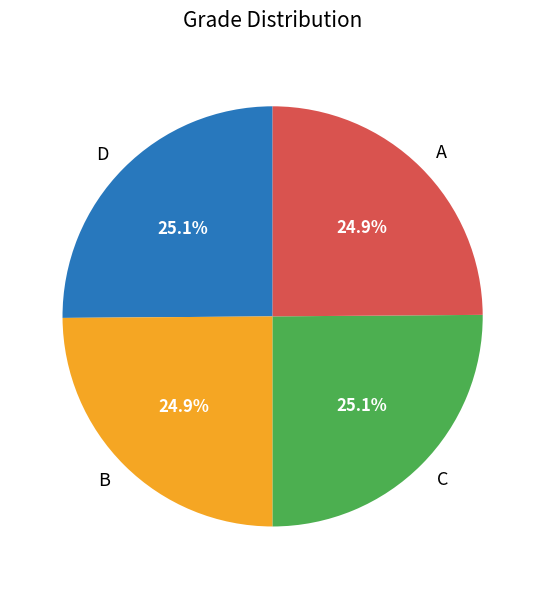

Does any single category account for the majority?

No